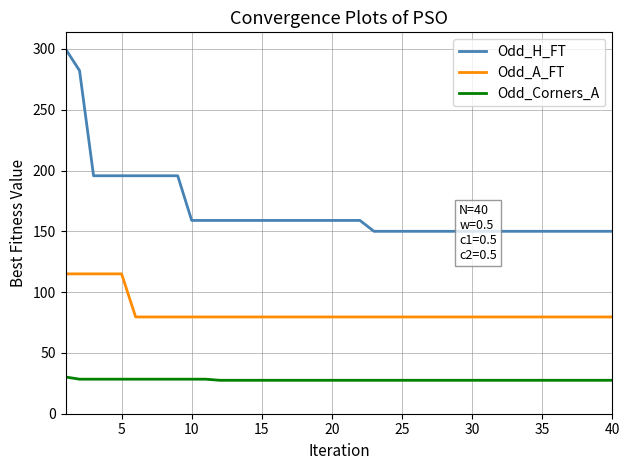

What is the difference between the maximum and minimum values in the Odd_Corners_A series?

2.7